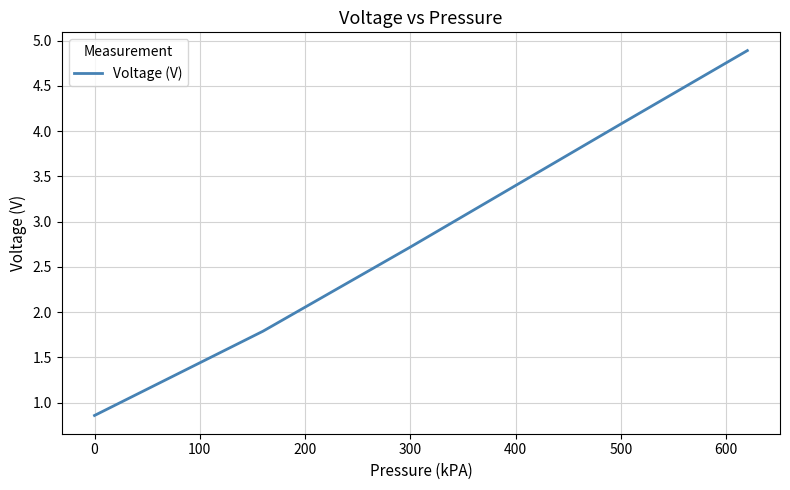

What is the sum of all values?

14.3